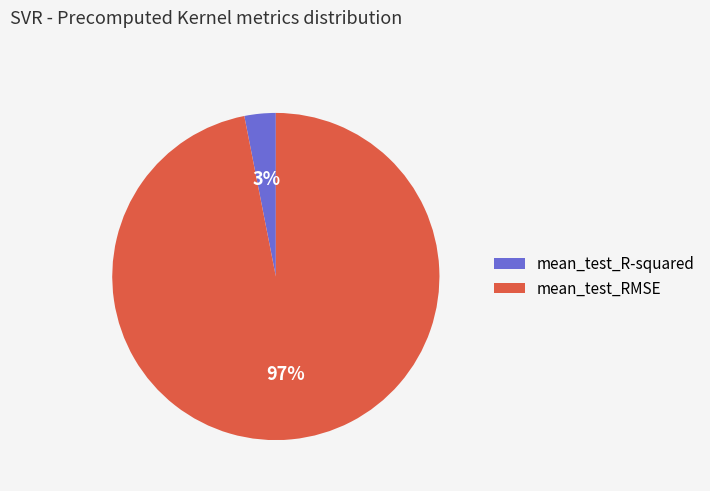

Is mean_test_RMSE the majority of the pie?

Yes